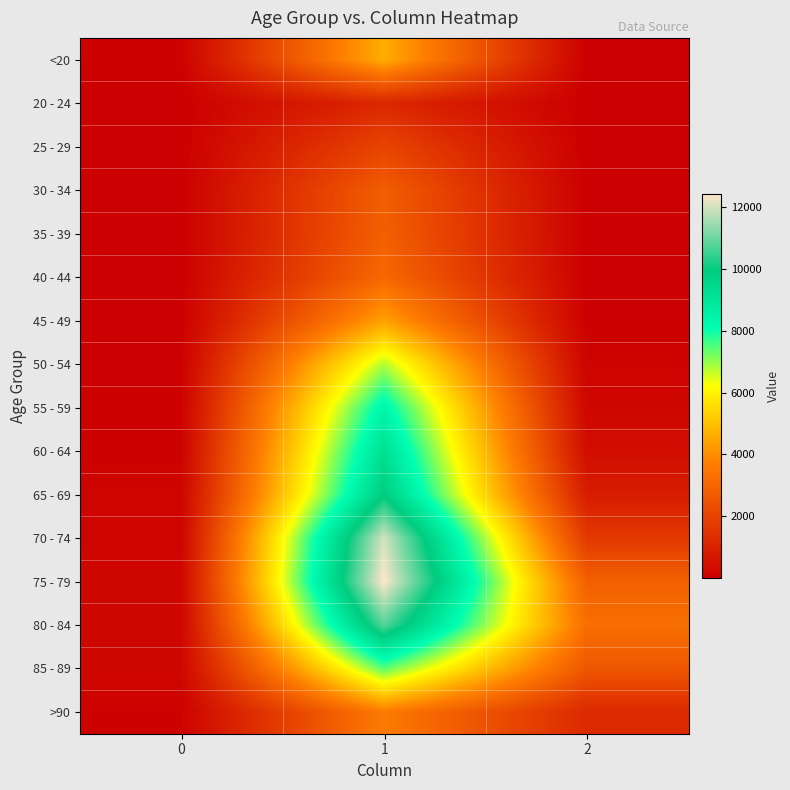

Which category has the lowest value across all series?

2